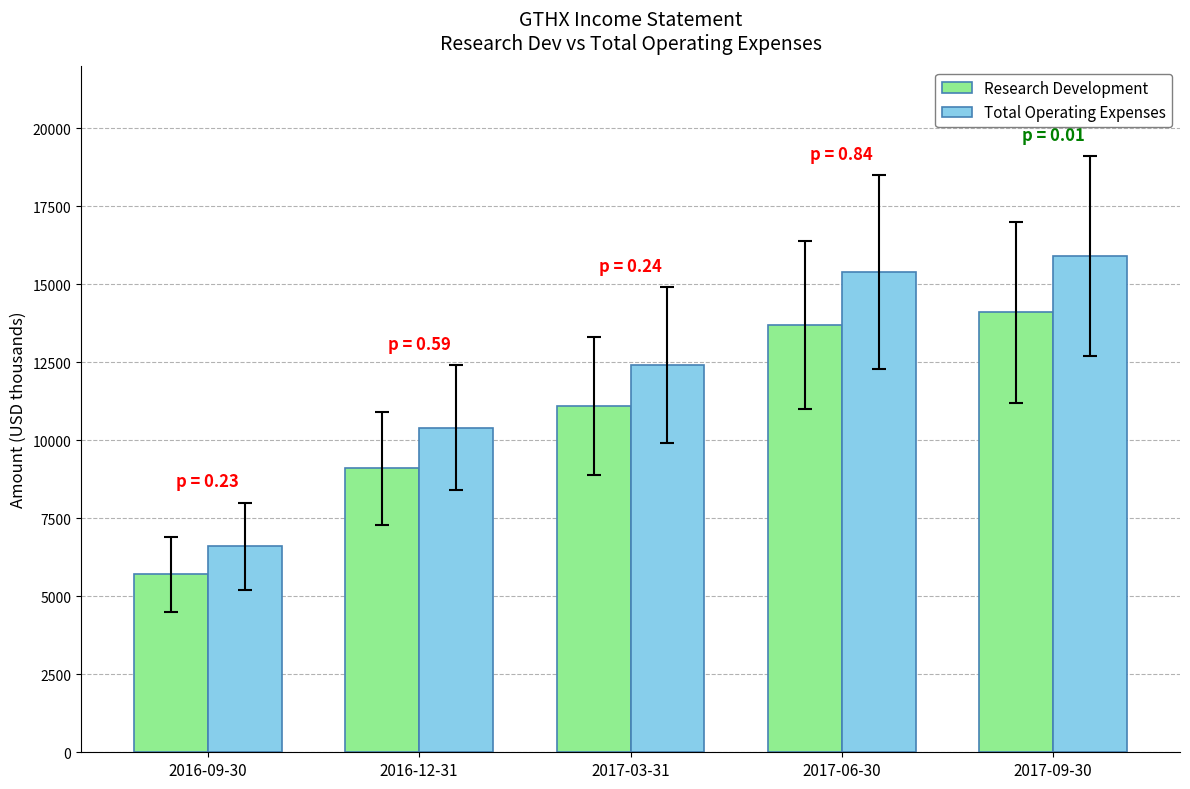

Is it true that Research Development equals 5700 at 2016-09-30?

True